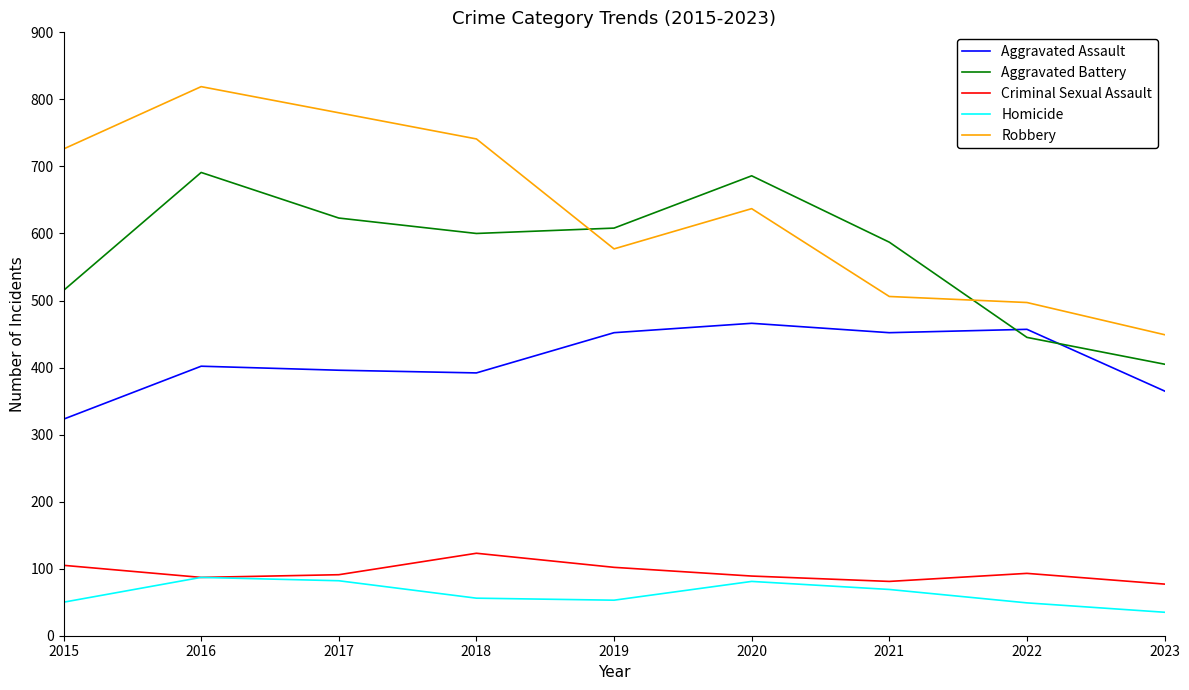

True or false: Aggravated Battery and Robbery intersect in this chart.

True